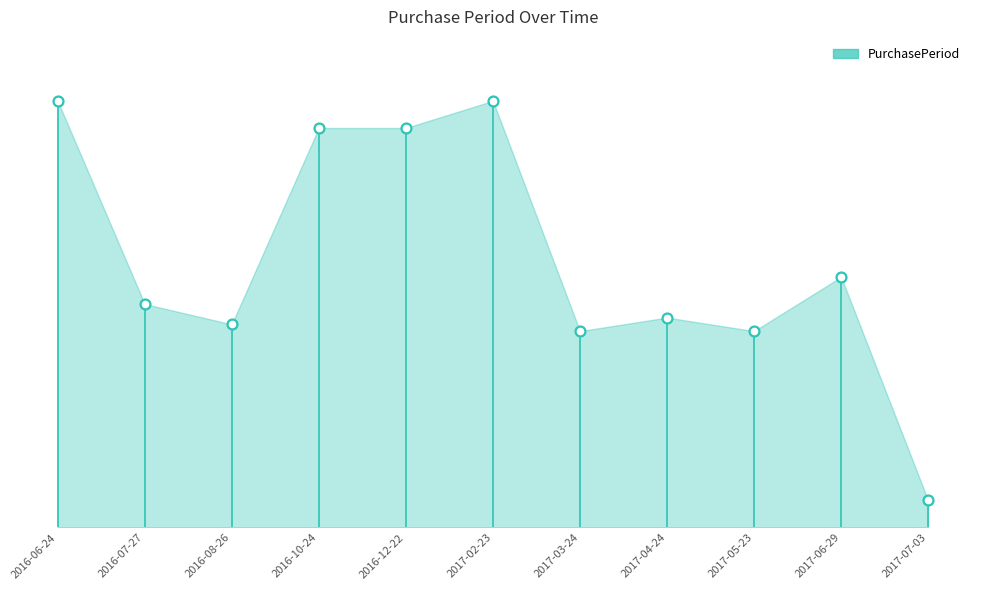

What is the ratio of the value at 2016-12-22 to the value at 2017-07-03?

14.8